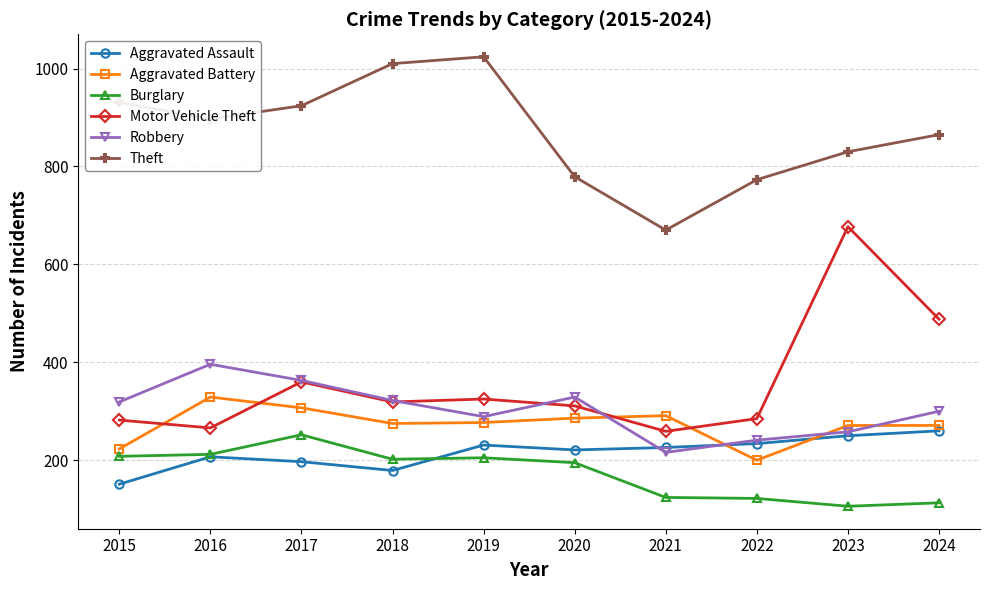

What is the minimum value shown in the chart?

106